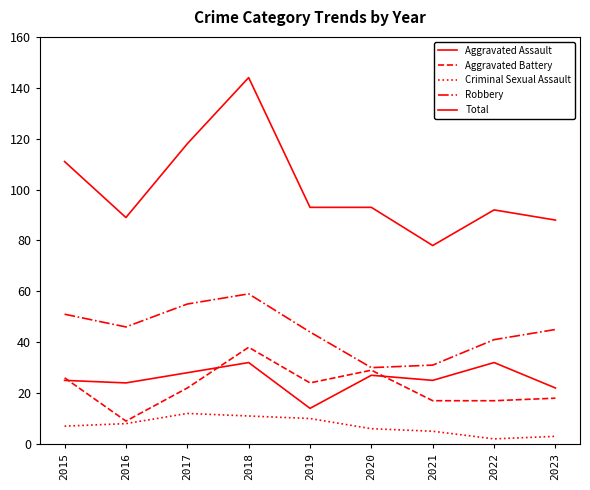

Is this an area chart (filled region under the line)?

No